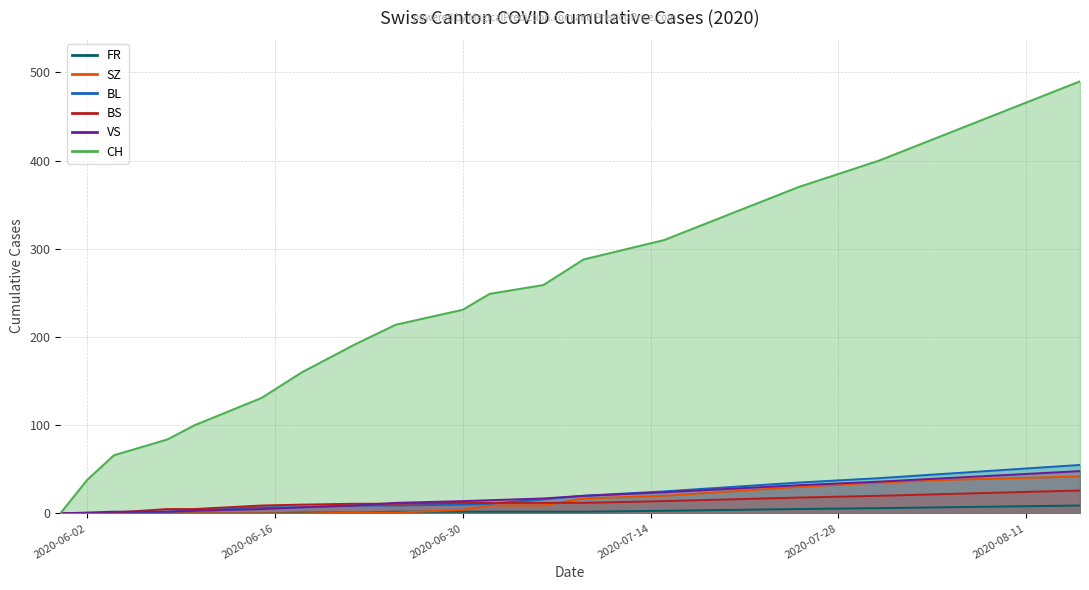

The FR series shows 0 at 2020-06-22. True or false?

False